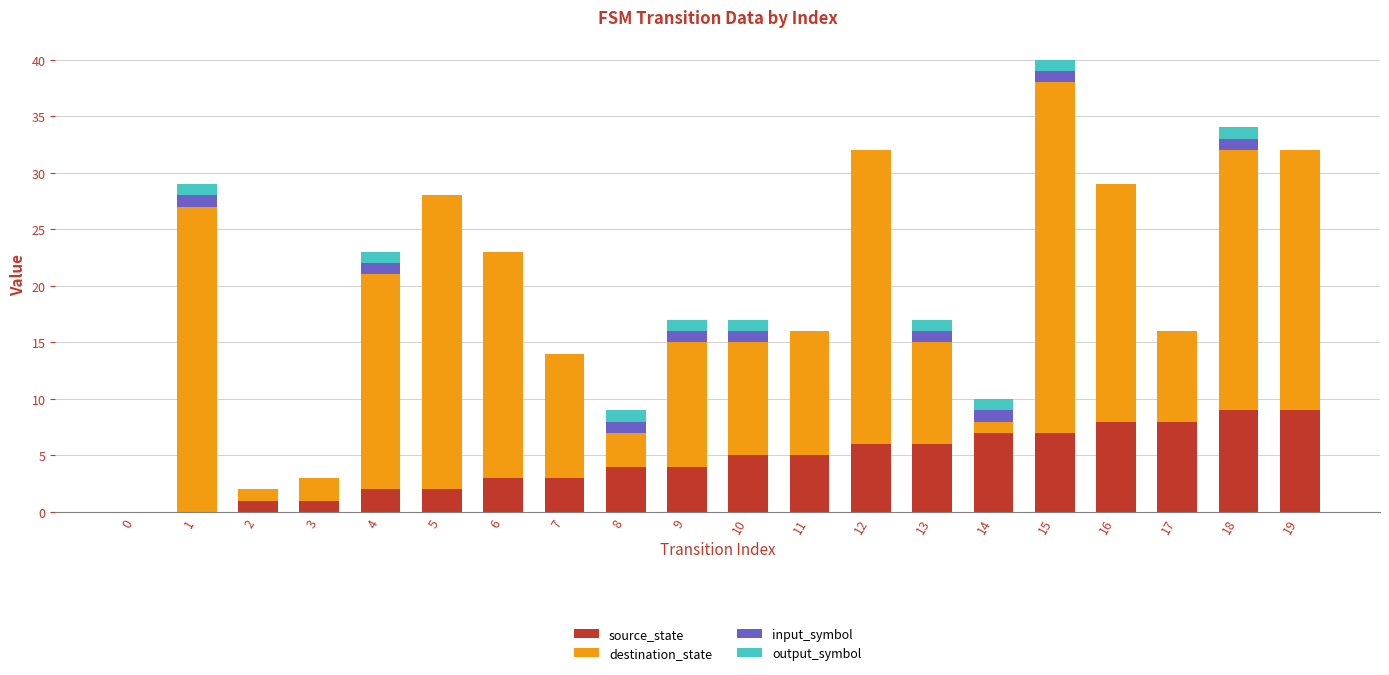

Is it true that source_state equals 7 at 14?

True